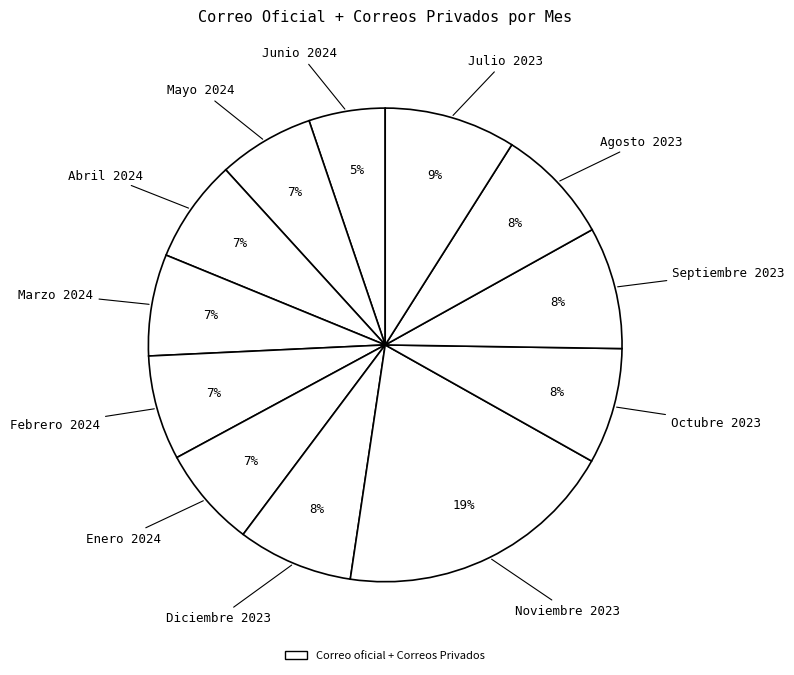

Count the number of slices in the pie.

12